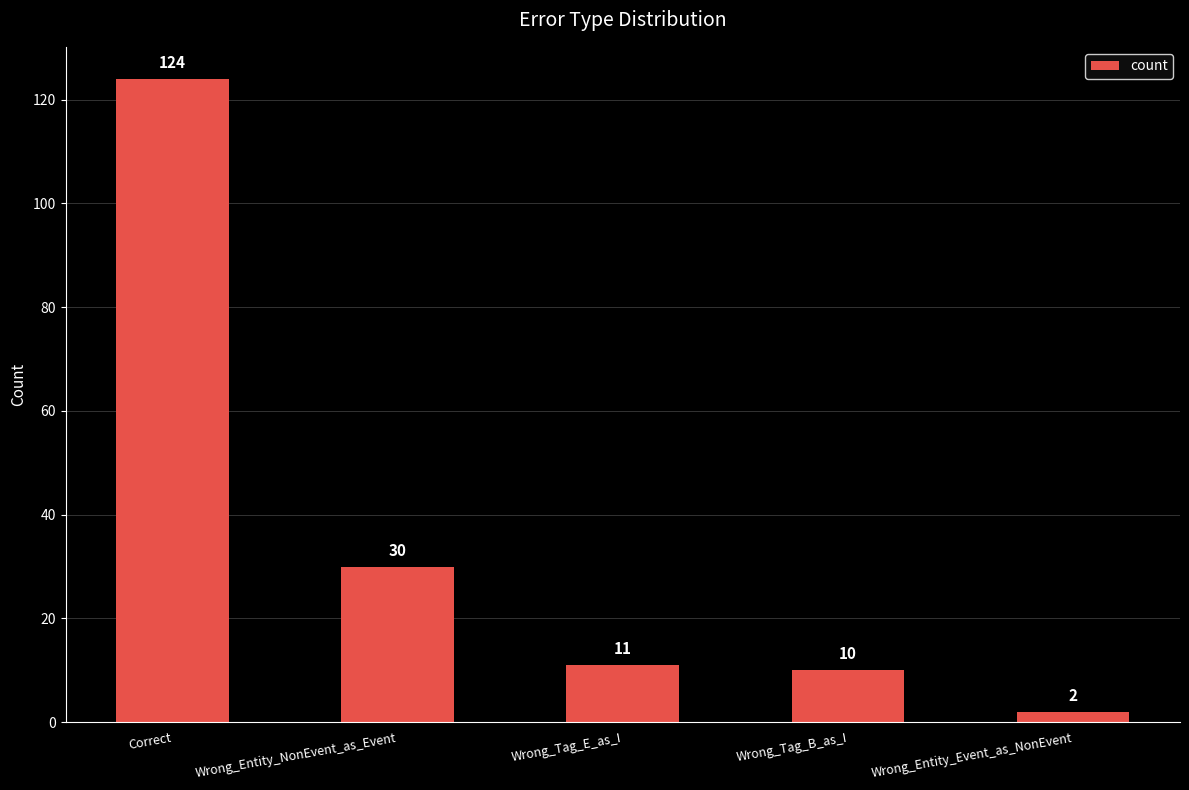

Reading right to left, extract all data points from this chart.

Wrong_Entity_Event_as_NonEvent=2	Wrong_Tag_B_as_I=10	Wrong_Tag_E_as_I=11	Wrong_Entity_NonEvent_as_Event=30	Correct=124